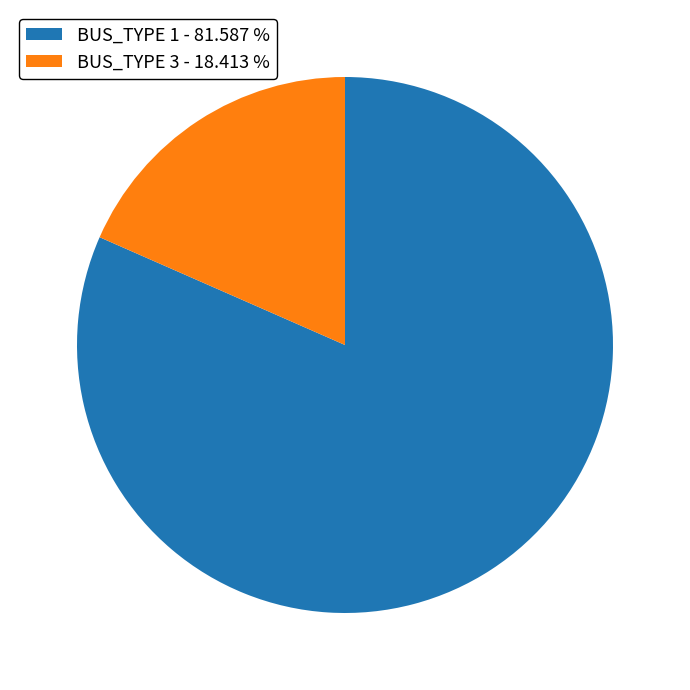

Which category has the biggest portion of the pie?

BUS_TYPE 1